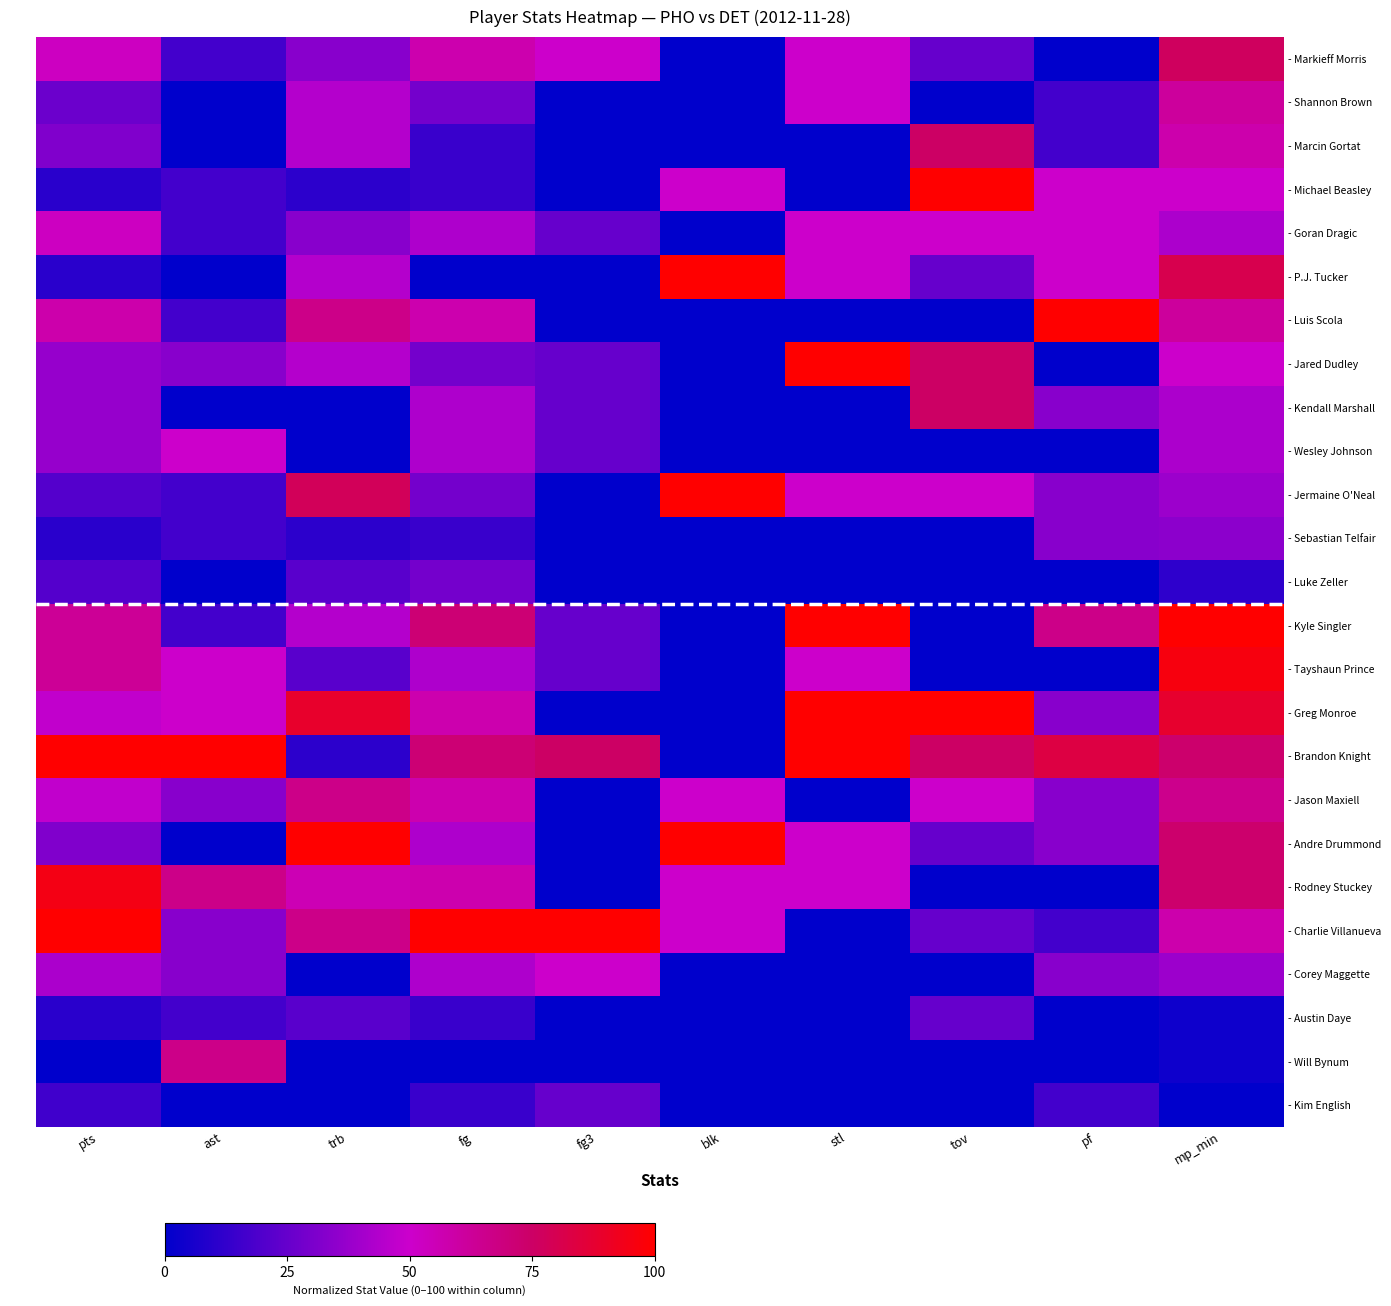

At which category does the chart reach its peak across all series?

tov